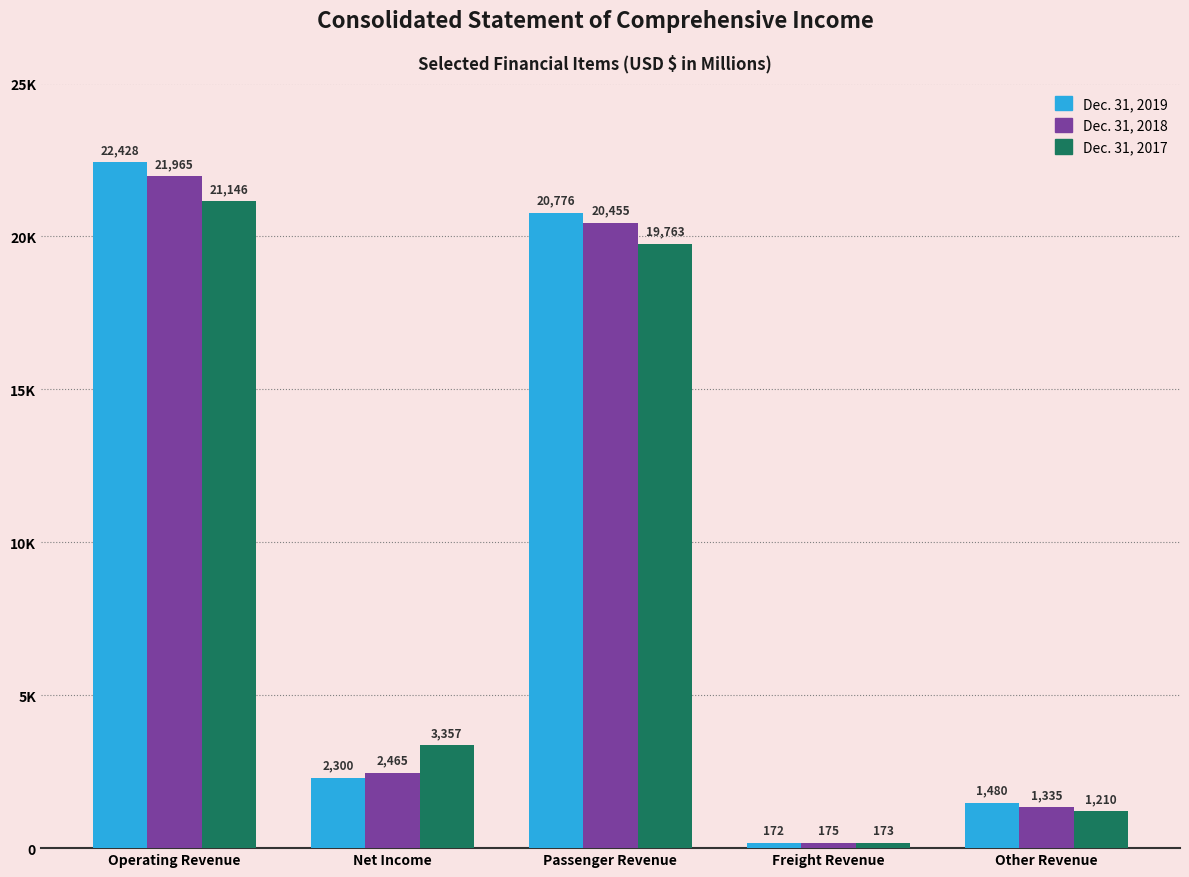

What is the difference between the second highest and second lowest values in the Dec. 31, 2017 series?

18553